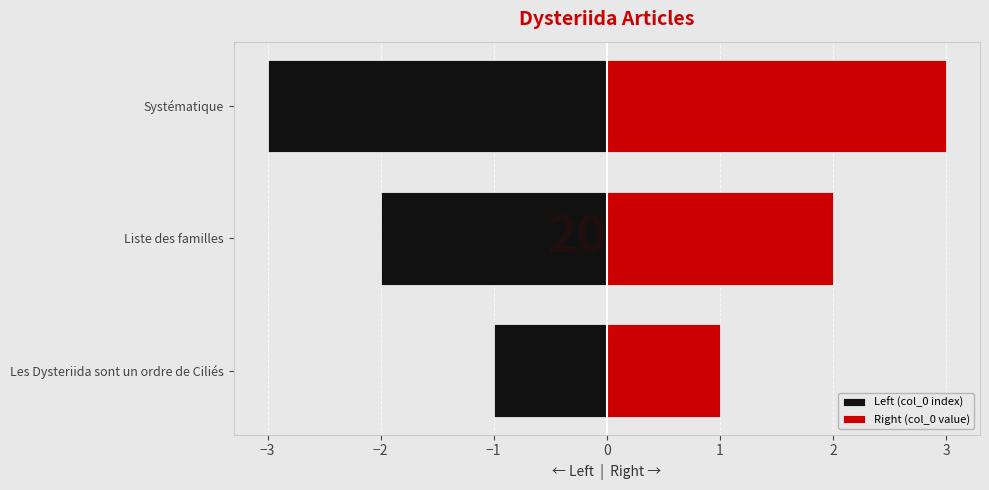

What is the lowest value of the Left (col_0 index) series?

-3